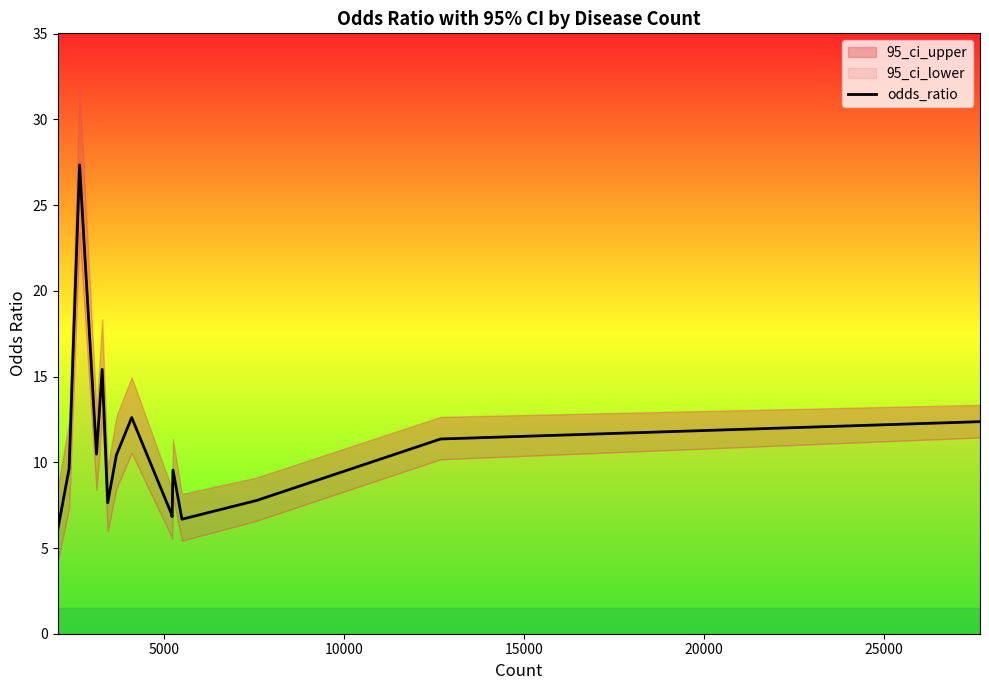

What is the lowest value of the odds_ratio series?

6.1